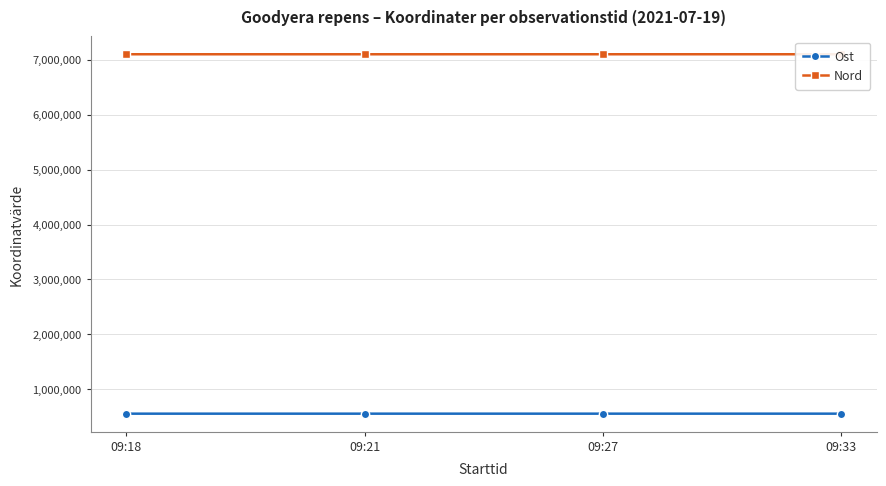

True or false: Ost has a value of 854575.7 at 09:33.

False